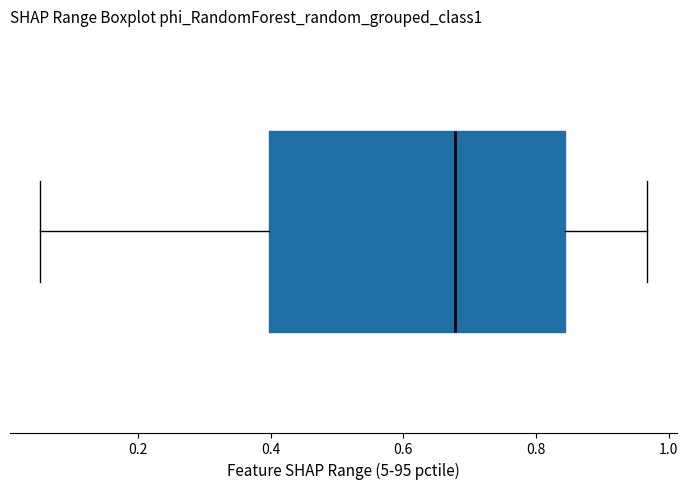

Transcribe this box plot: give where the median line is, the range the box spans, and where the two whiskers end, as read against the x-axis. The values are not printed on the chart, so give them approximately, as read against the axis.

median 0.68, box 0.40 to 0.84, whiskers 0.06 to 0.96